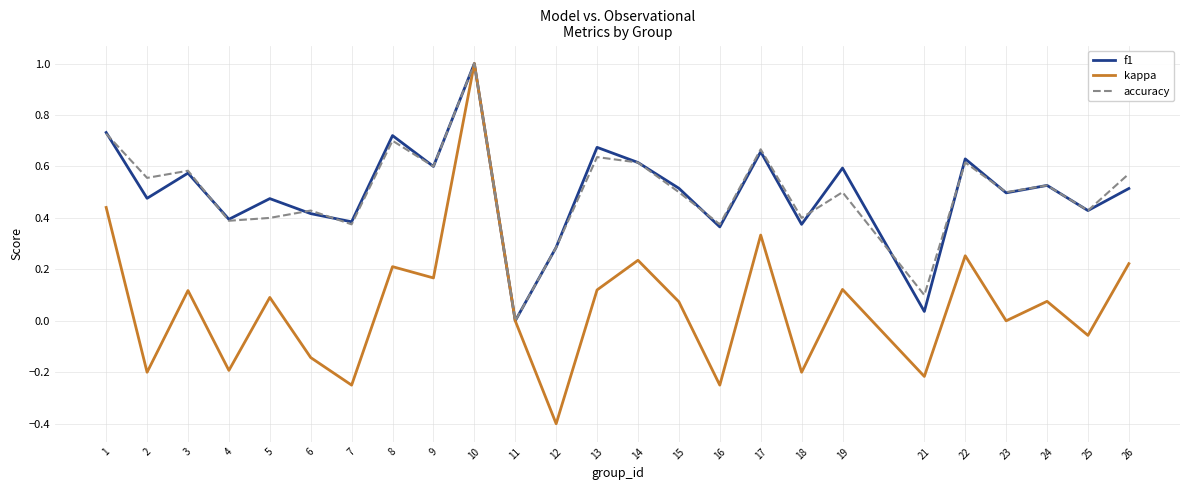

At which category does the chart reach its peak across all series?

10